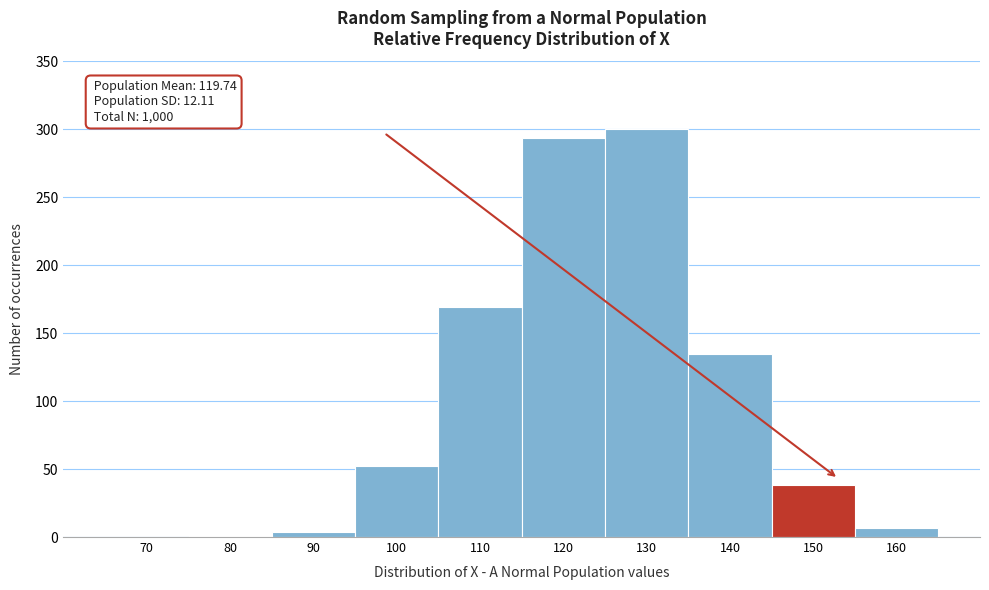

What is the sum of all values?

1000